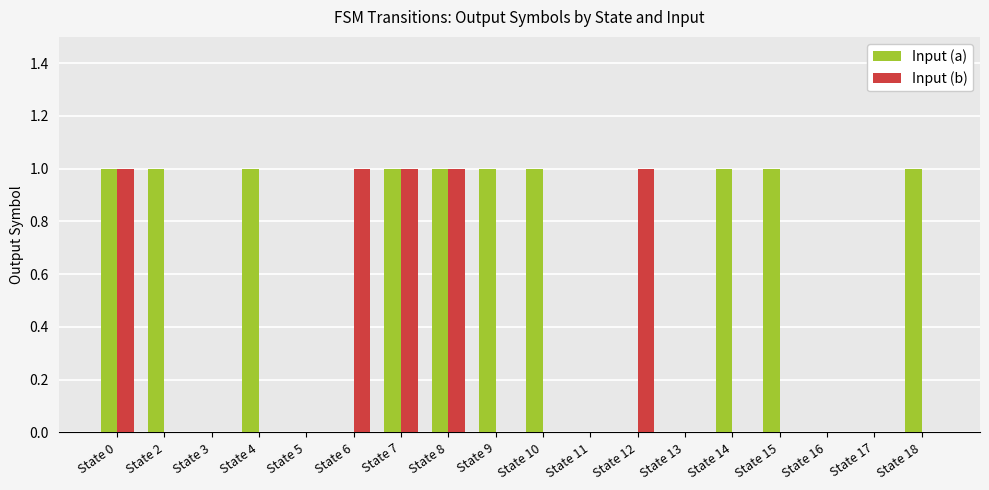

Is the value of Input (a) at State 5 greater than the value of Input (b) at State 12?

No